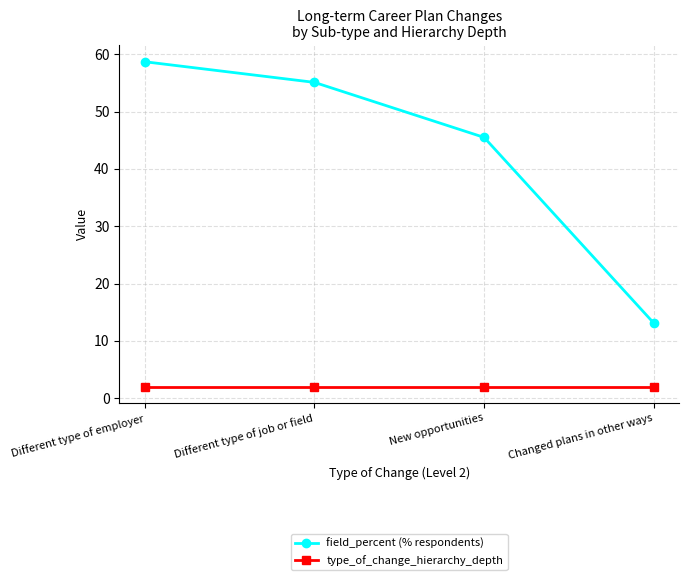

What is the minimum value shown in the chart?

2.0